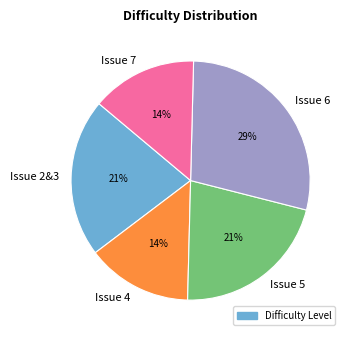

Count the number of slices in the pie.

5